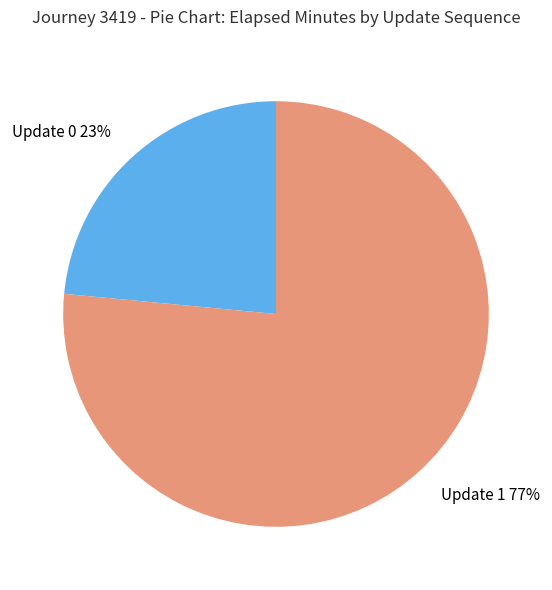

How many segments does this pie chart have?

2